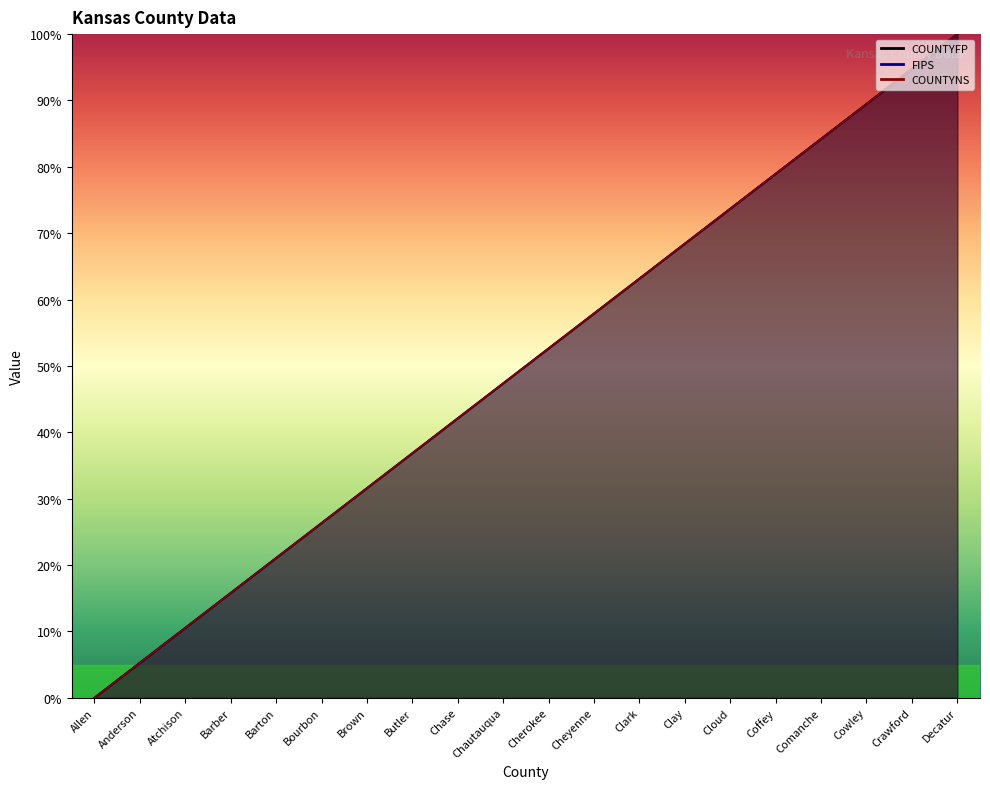

True or false: COUNTYFP and COUNTYNS intersect in this chart.

False